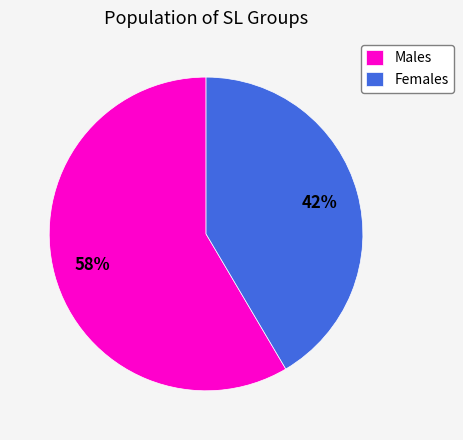

Do Females and Males together represent more than half of the pie?

Yes